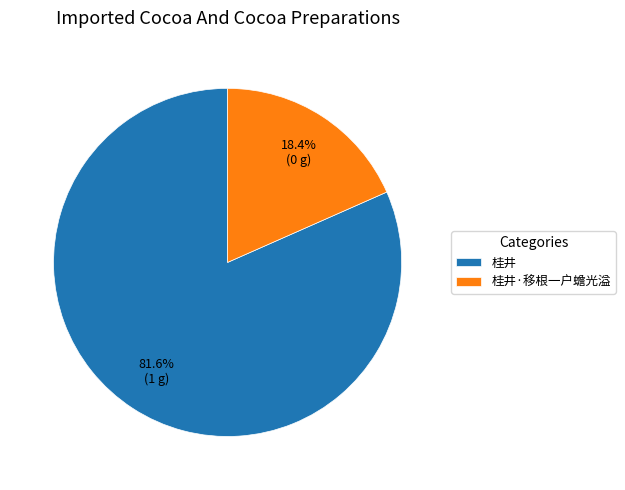

True or false: 桂井 accounts for 75% of the total.

False